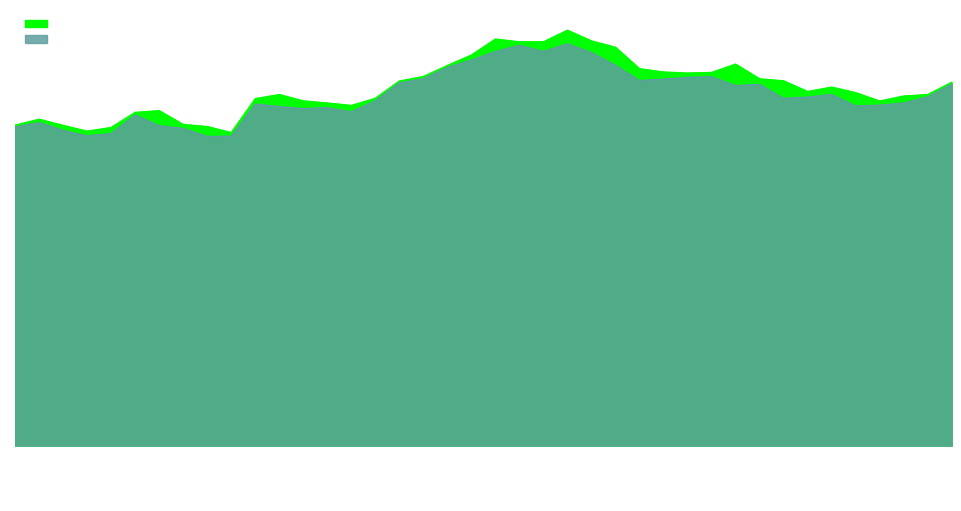

True or false: Close has more than 1 interior local peaks.

True